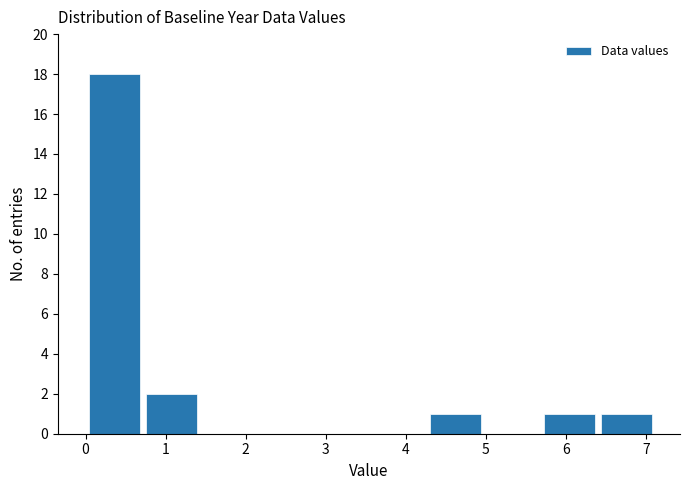

What is the height of the bar covering 0.7 to 1.4 on the x-axis? Neither the bar edges nor the heights are printed on the chart, so give them approximately, as read against the axes.

2